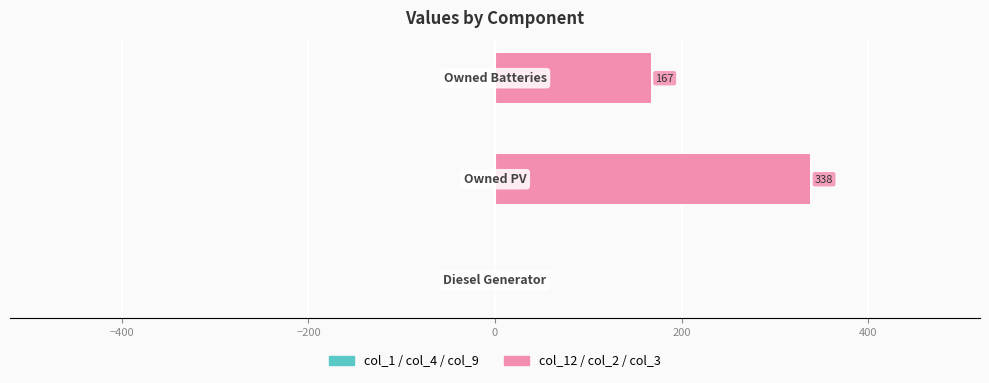

What is the sum of all values?

505